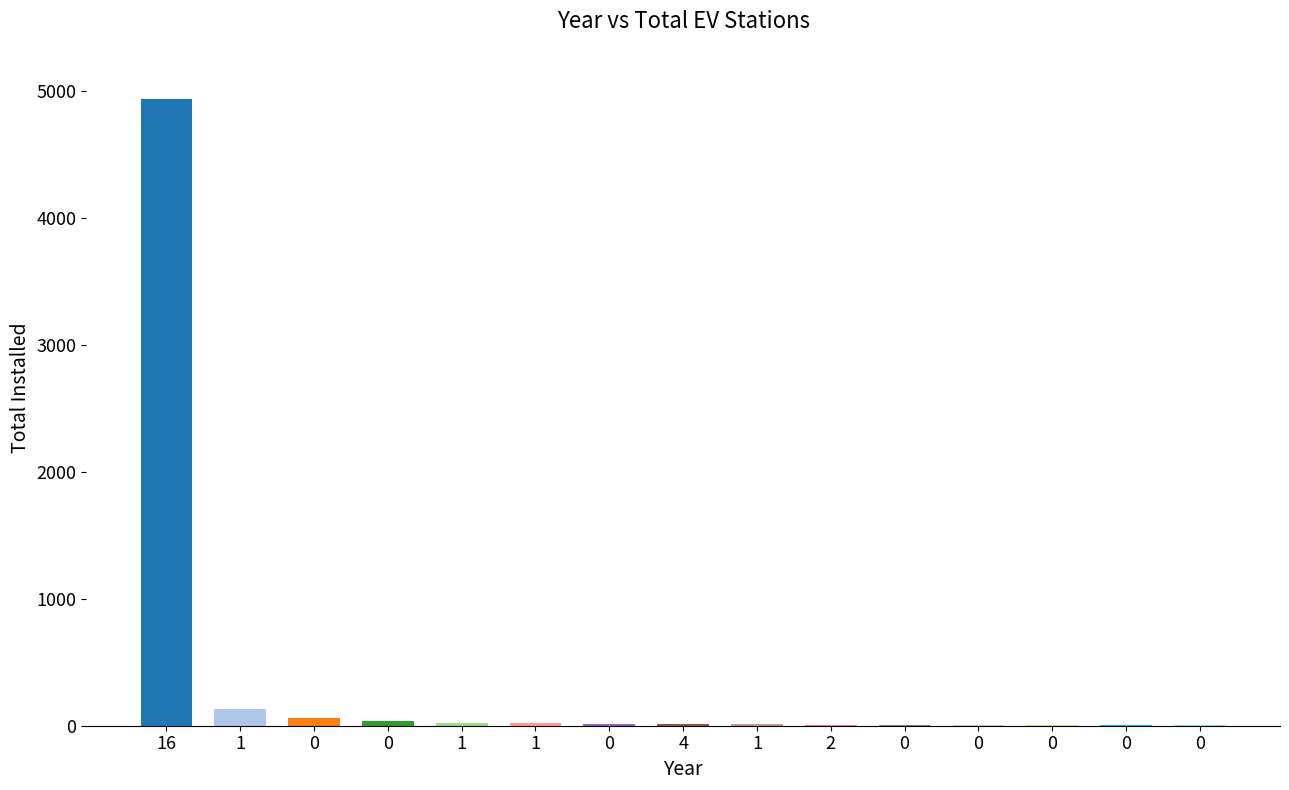

What is the average value?

352